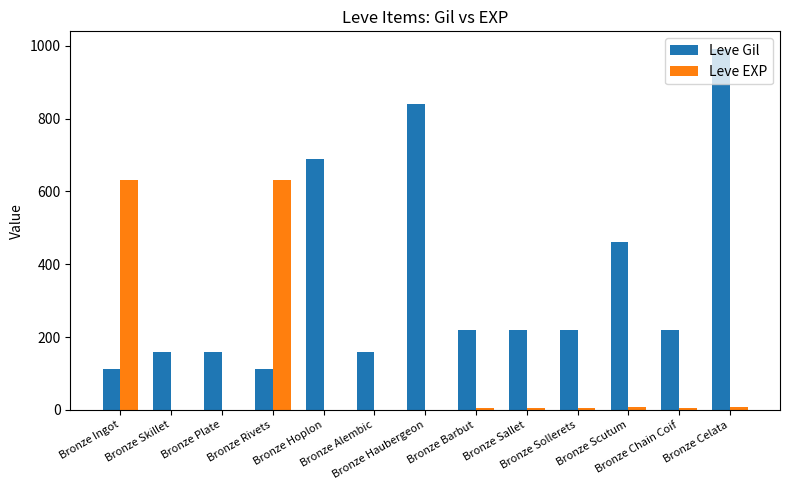

What is the sum of all Leve EXP values?

1302